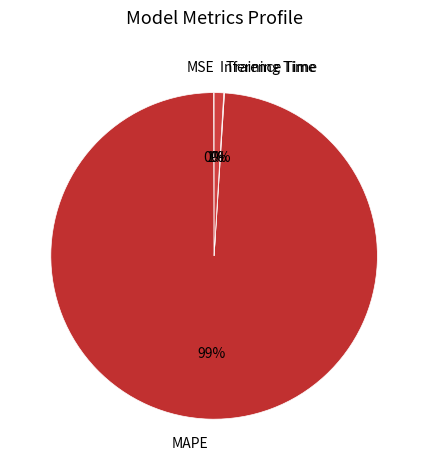

The MAPE slice represents 99% of the pie. True or false?

True